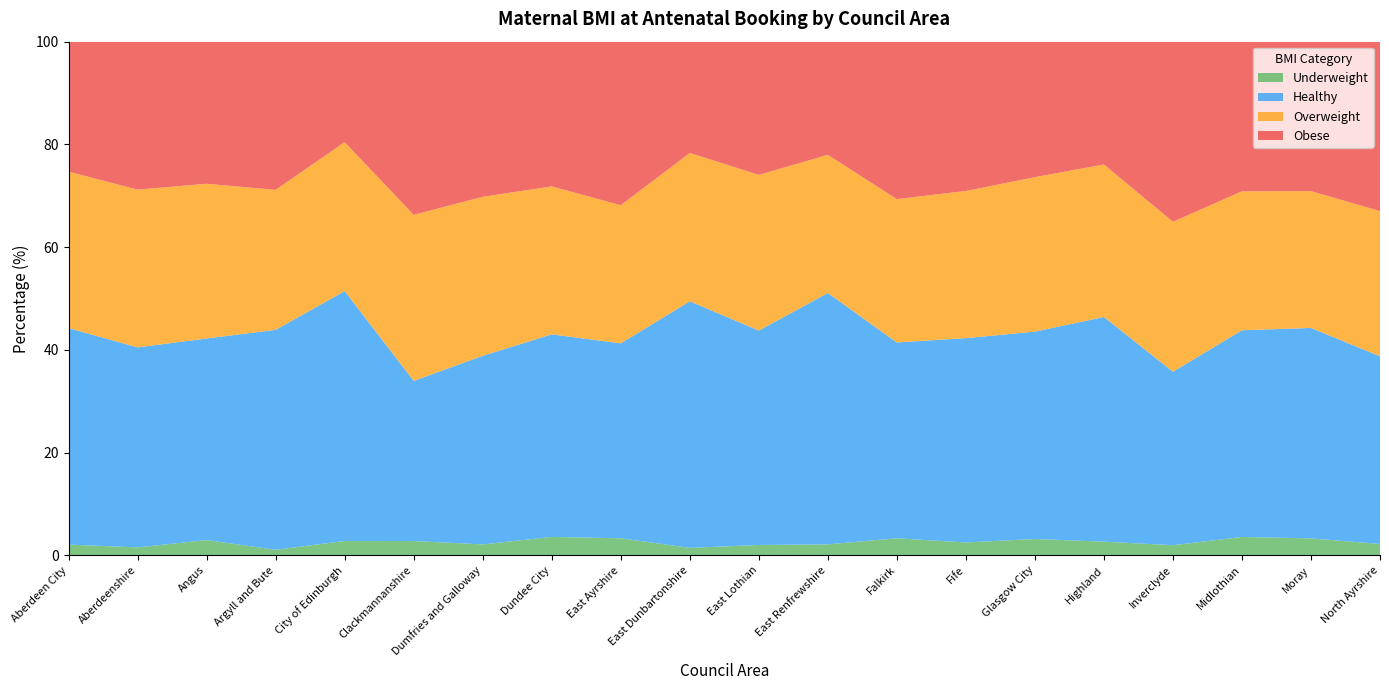

Reading left to right, extract all data points from this chart.

Underweight: 2.1	1.5	3.0	1.1	2.8	2.8	2.1	3.6	3.3	1.4	2.0	2.1	3.3	2.5	3.2	2.6	2.0	3.6	3.3	2.2
Healthy: 42.2	38.9	39.2	42.8	48.7	31.2	36.7	39.4	38.0	48.0	41.8	48.9	38.1	39.8	40.4	43.8	33.8	40.2	41.0	36.5
Overweight: 30.5	30.7	30.1	27.3	29.0	32.3	30.9	28.8	26.9	28.9	30.3	26.9	27.9	28.7	30.1	29.7	29.2	27.1	26.6	28.3
Obese: 25.3	28.8	27.7	28.9	19.6	33.7	30.2	28.2	31.8	21.7	25.9	22.0	30.7	29.1	26.4	23.9	35.1	29.1	29.1	33.0